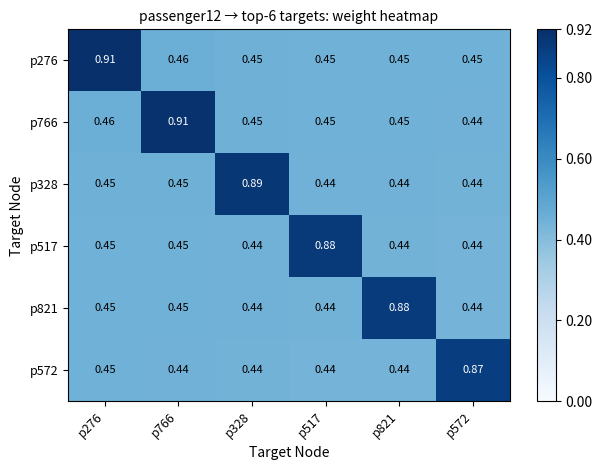

Which series has the largest range (max minus min)?

p766